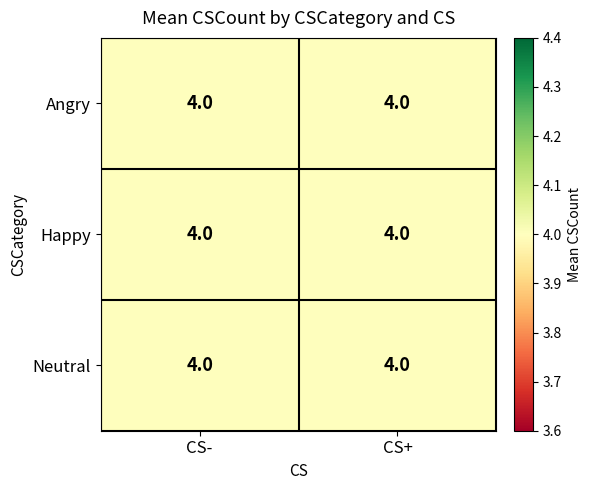

Which series has the largest range (max minus min)?

CS-